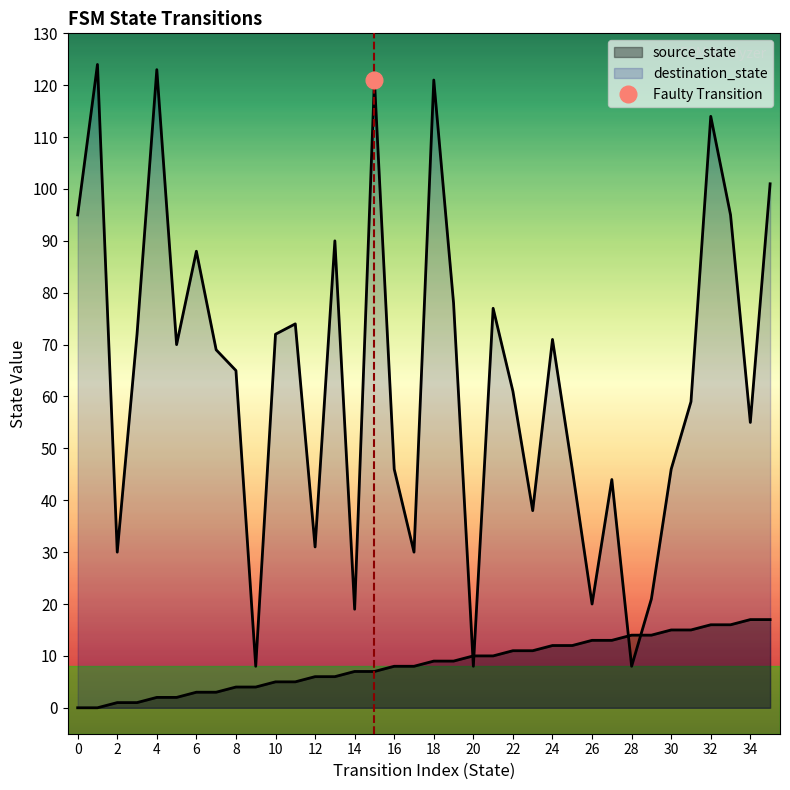

What is the average value of the source_state series?

8